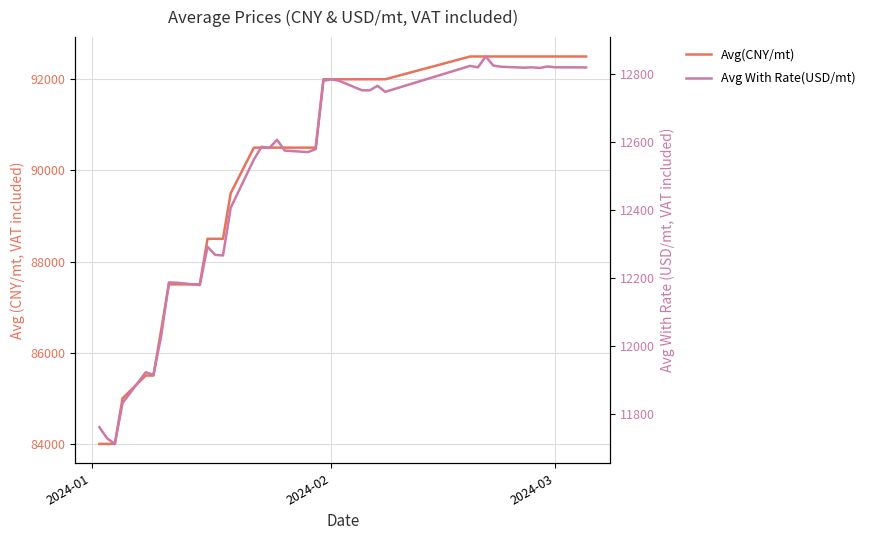

Is it true that Avg With Rate(USD/mt) equals 20051.0 at 2024-03?

False